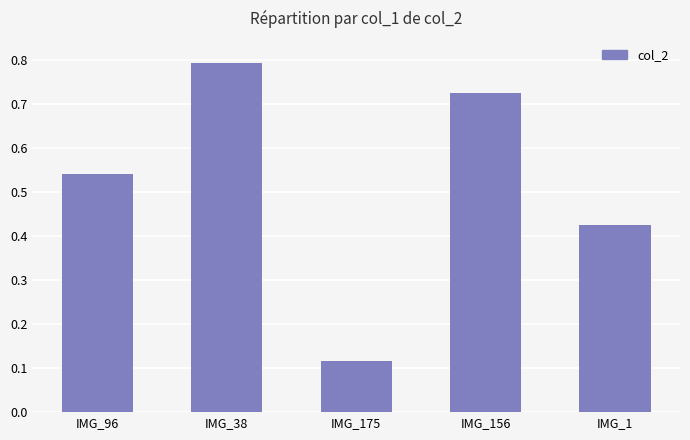

What position from the right is IMG_156?

2